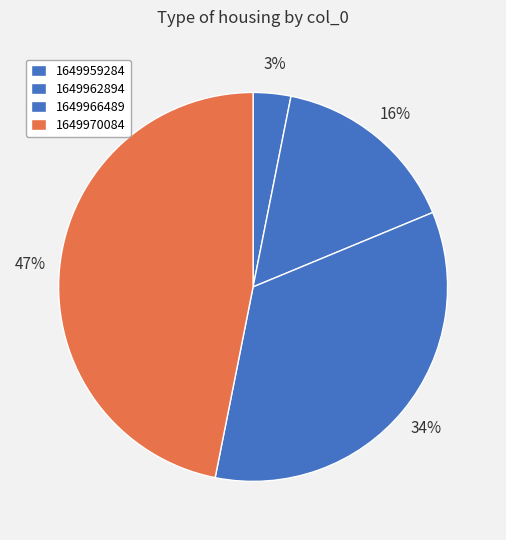

Does 1649959284 account for over 50% of the chart?

No